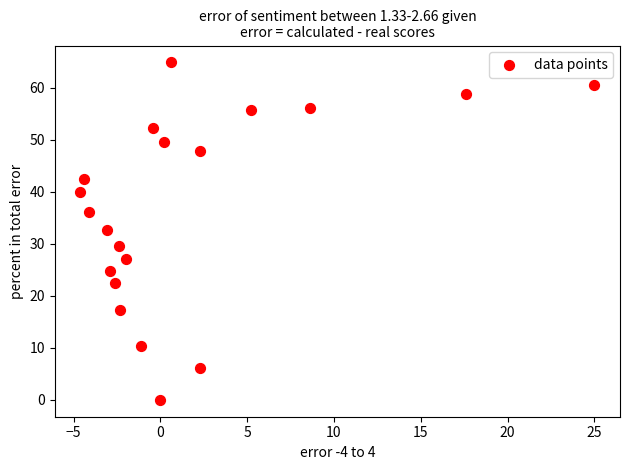

What is the range of X values (max minus min)?

29.6